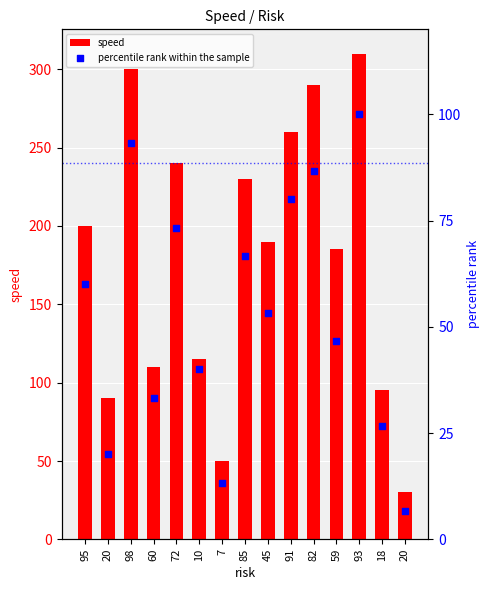

Which series has the largest total across all categories?

speed